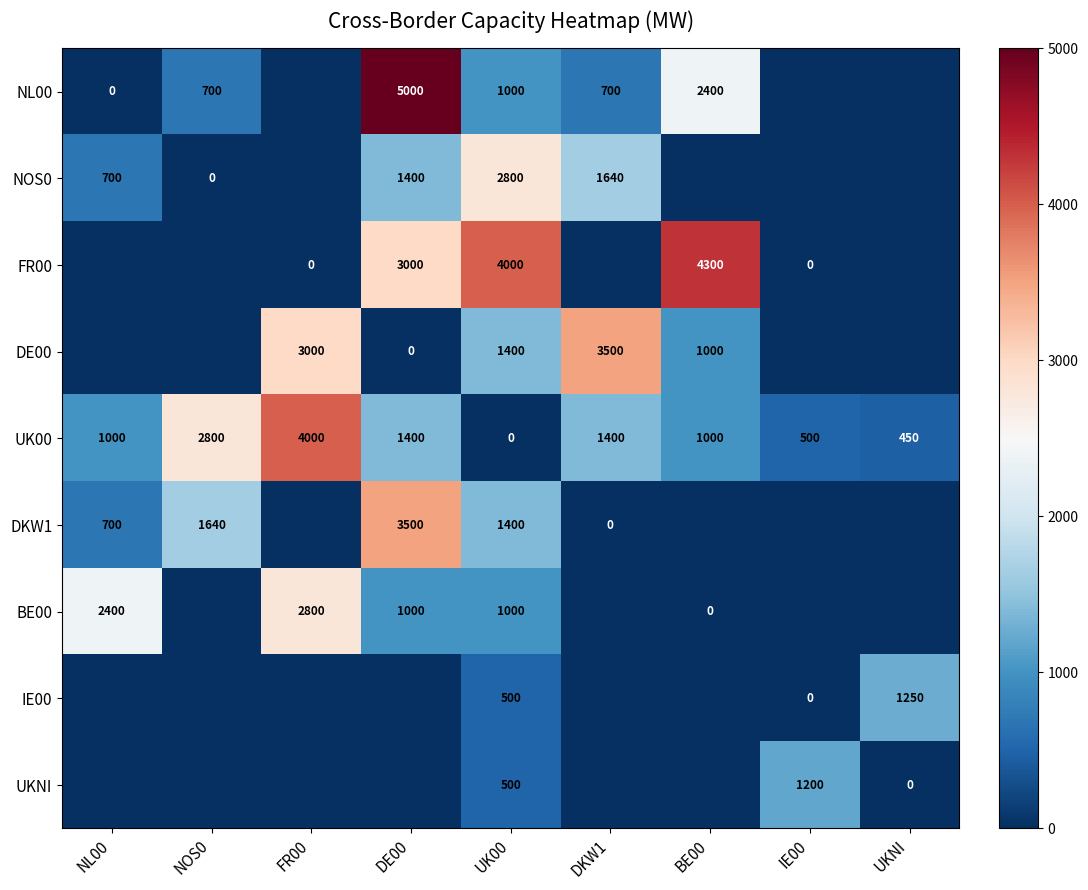

True or false: UKNI has a value of 1806 at IE00.

False